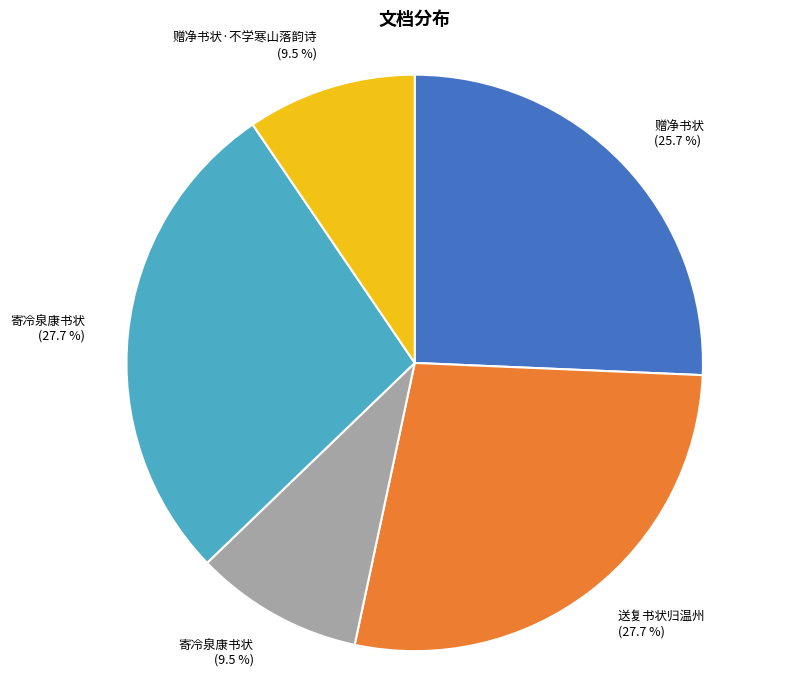

How many slices are in this pie chart?

5